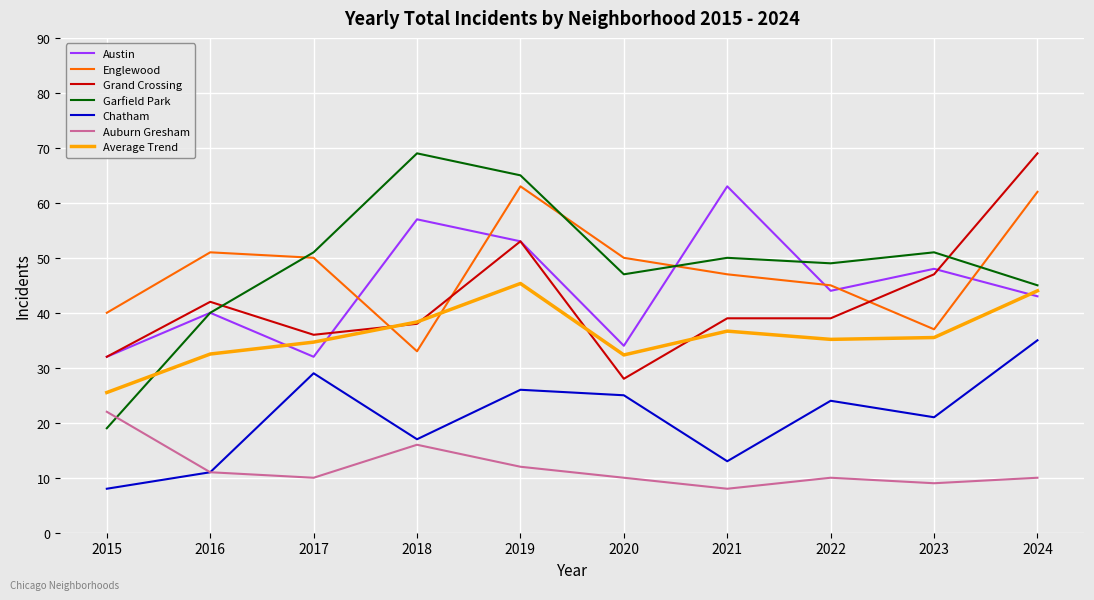

Where is the first local maximum for Auburn Gresham?

2018